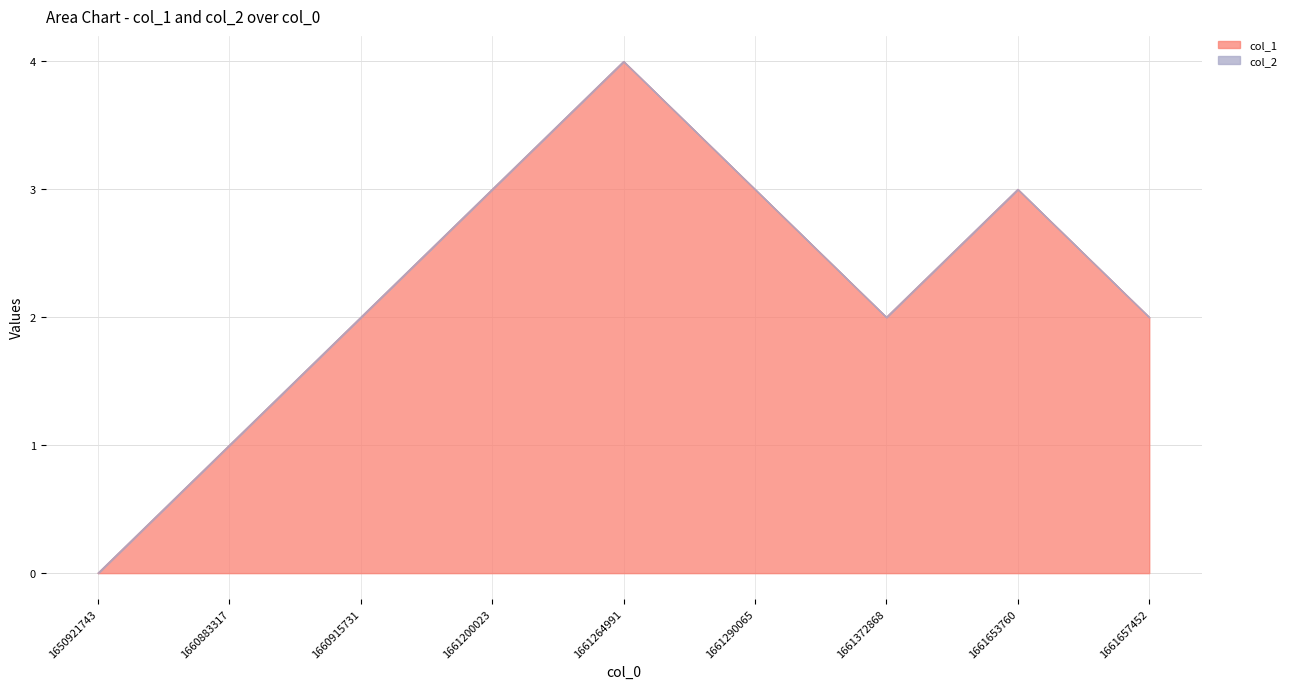

True or false: the data shows 4 at 1661372868.

False